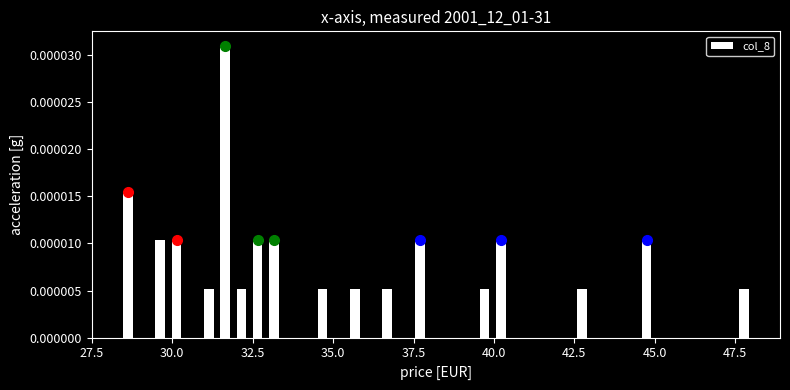

Read against the x-axis, roughly where is the centre of the tallest bar?

31.5